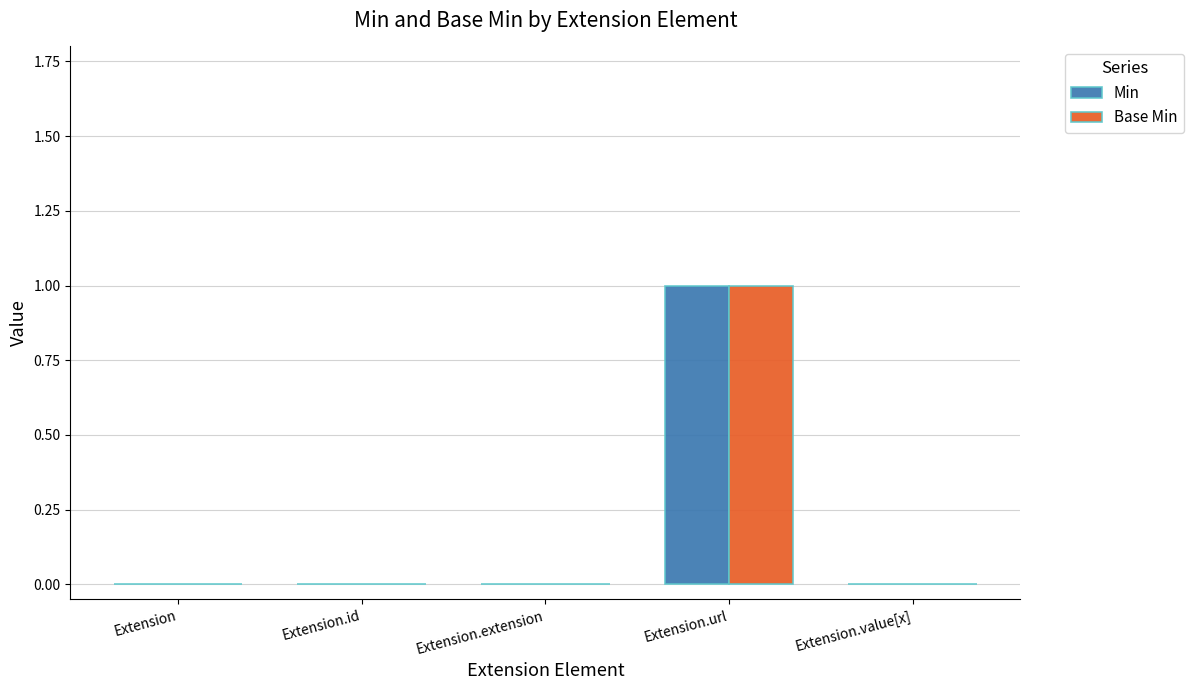

Reading right to left, what are all the values shown in this chart?

Min: Extension.value[x]=0	Extension.url=1	Extension.extension=0	Extension.id=0	Extension=0
Base Min: Extension.value[x]=0	Extension.url=1	Extension.extension=0	Extension.id=0	Extension=0